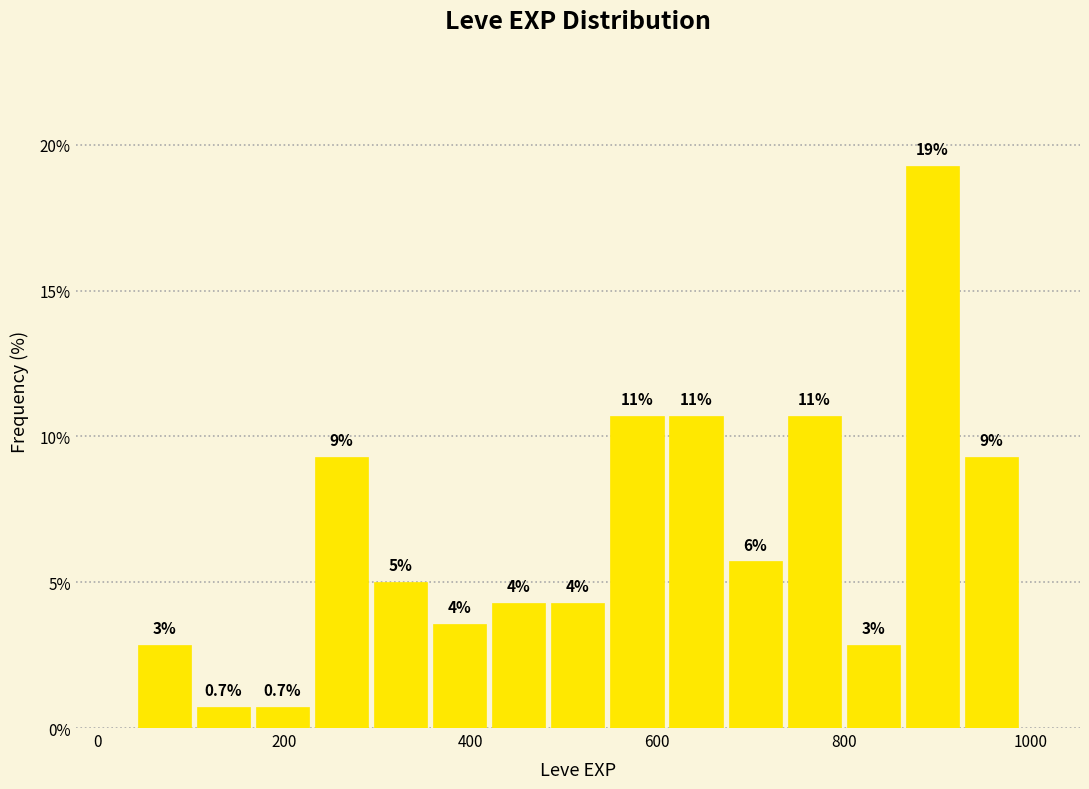

Read against the x-axis, roughly where is the centre of the tallest bar?

900